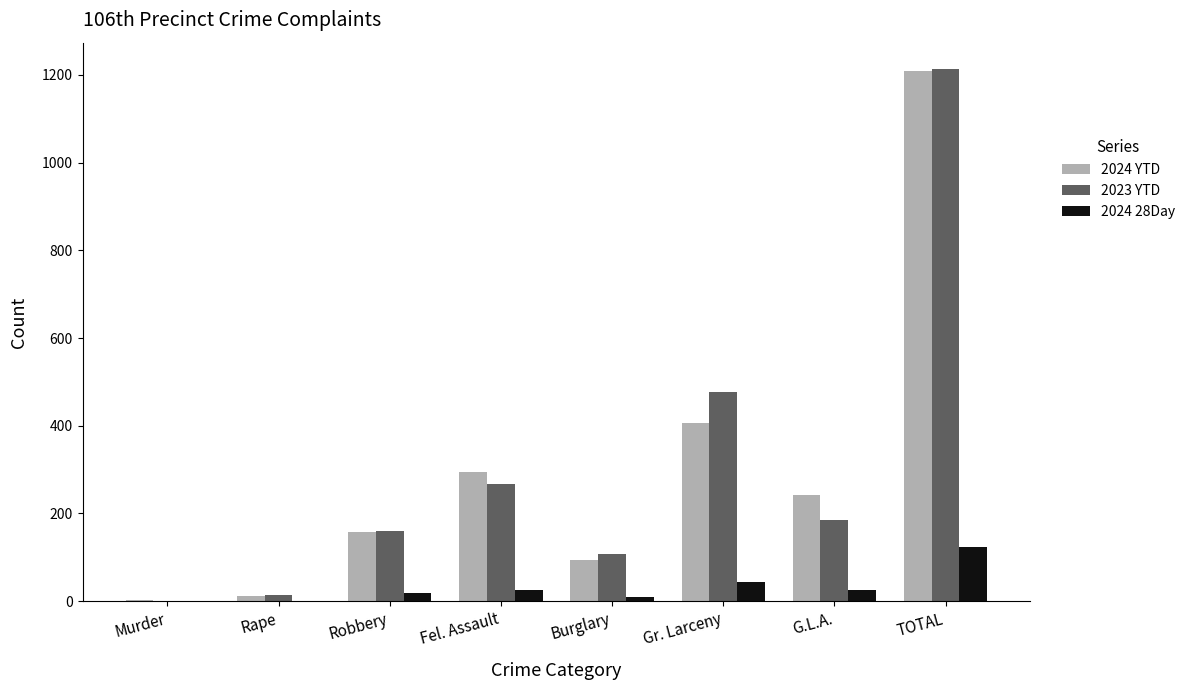

Is it true that 2024 YTD equals 150 at G.L.A.?

False